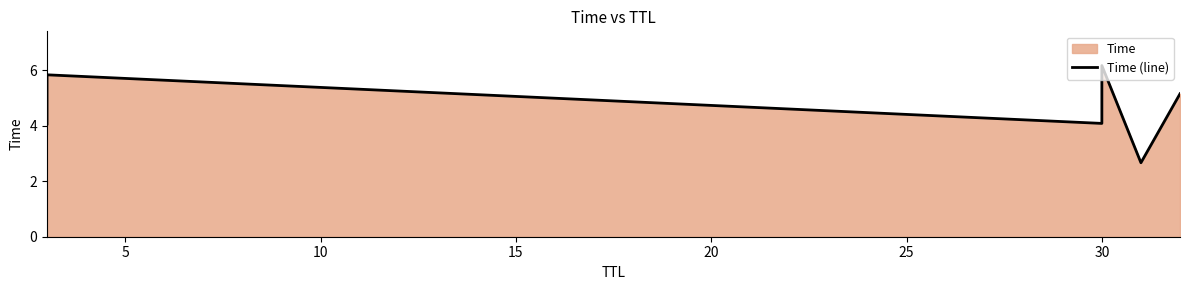

How many interior local valleys (lower than both neighbors) does the data have?

2